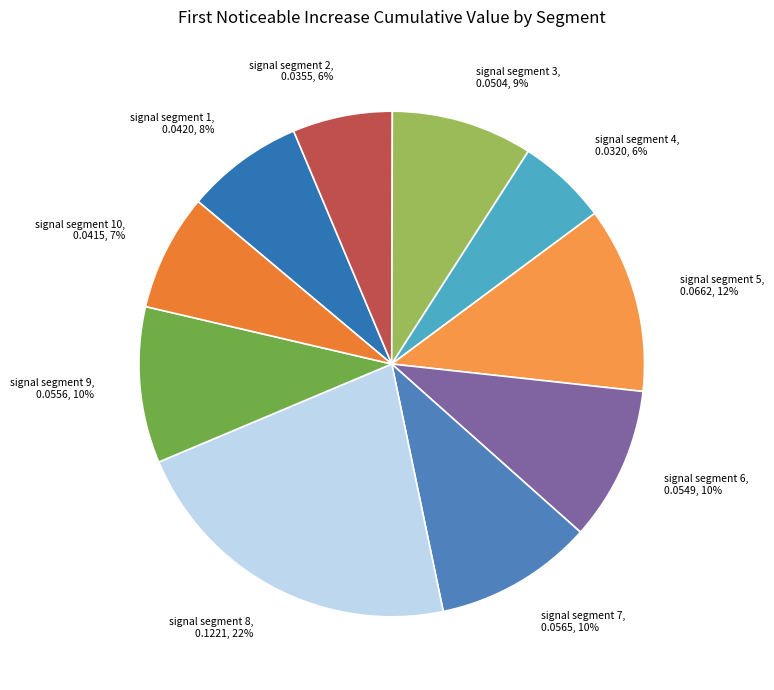

What percentage is the signal segment 6 slice, to the nearest percent?

10%